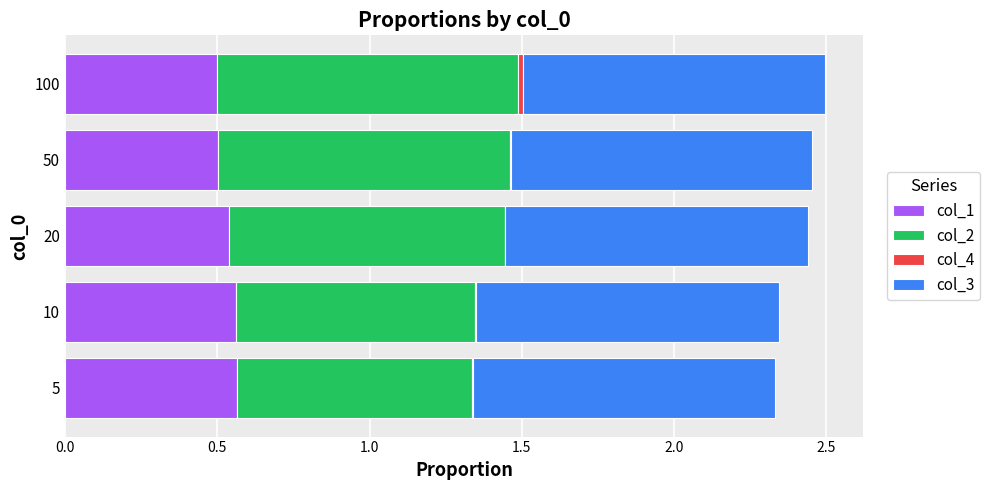

True or false: col_1 has a value of 0.5 at 50.

True